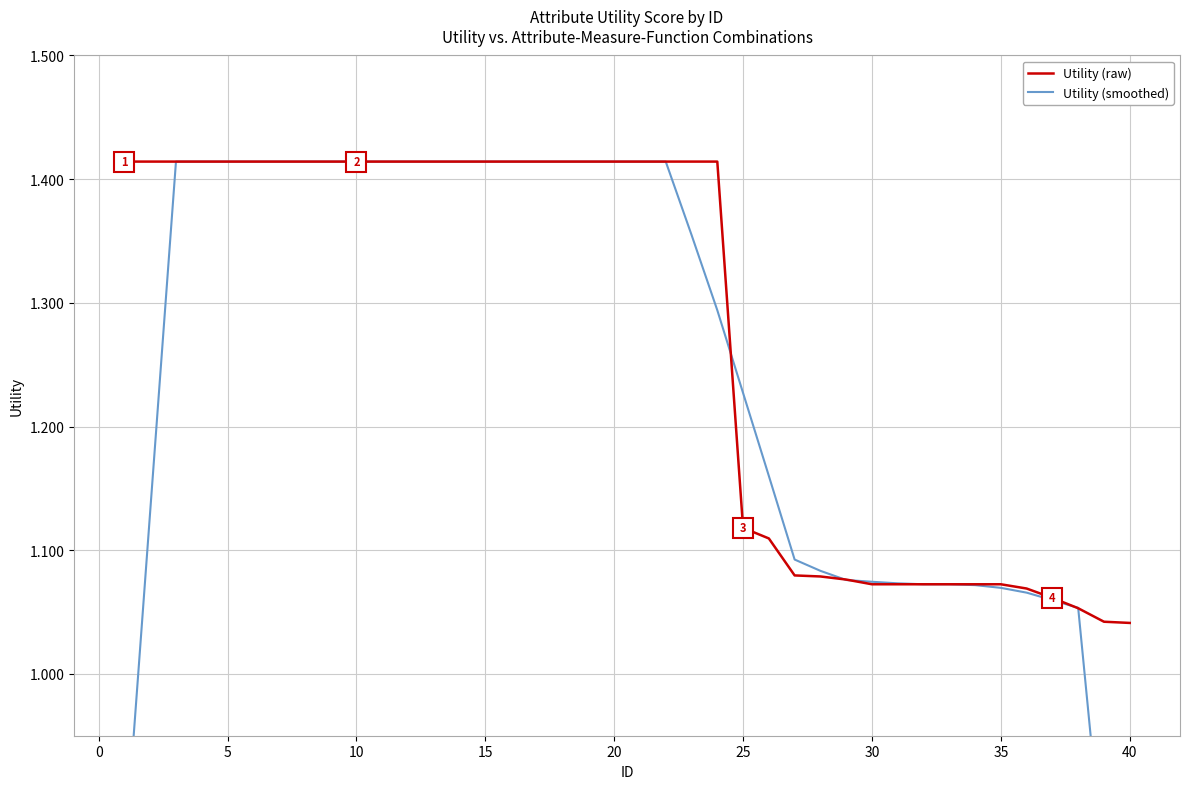

Is the value of Utility (raw) at 25 greater than the value of Utility (smoothed) at 20?

No